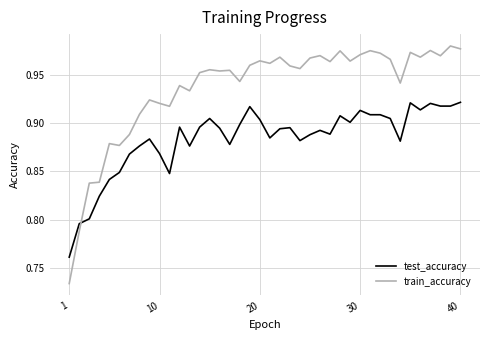

Rank the series by their maximum value, from lowest to highest.

test_accuracy, train_accuracy